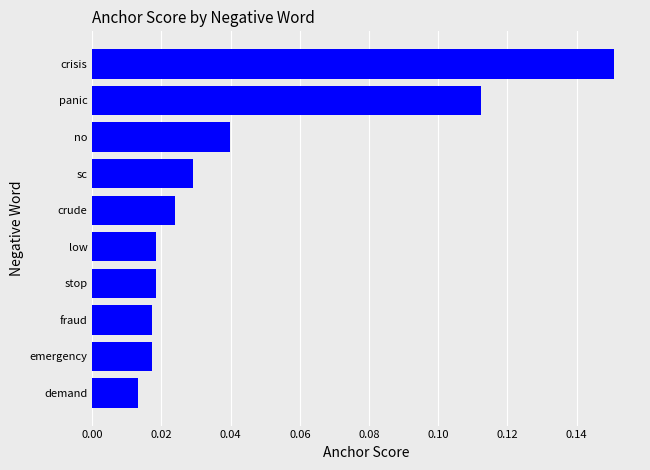

What is the label of the 7th bar from the top?

stop